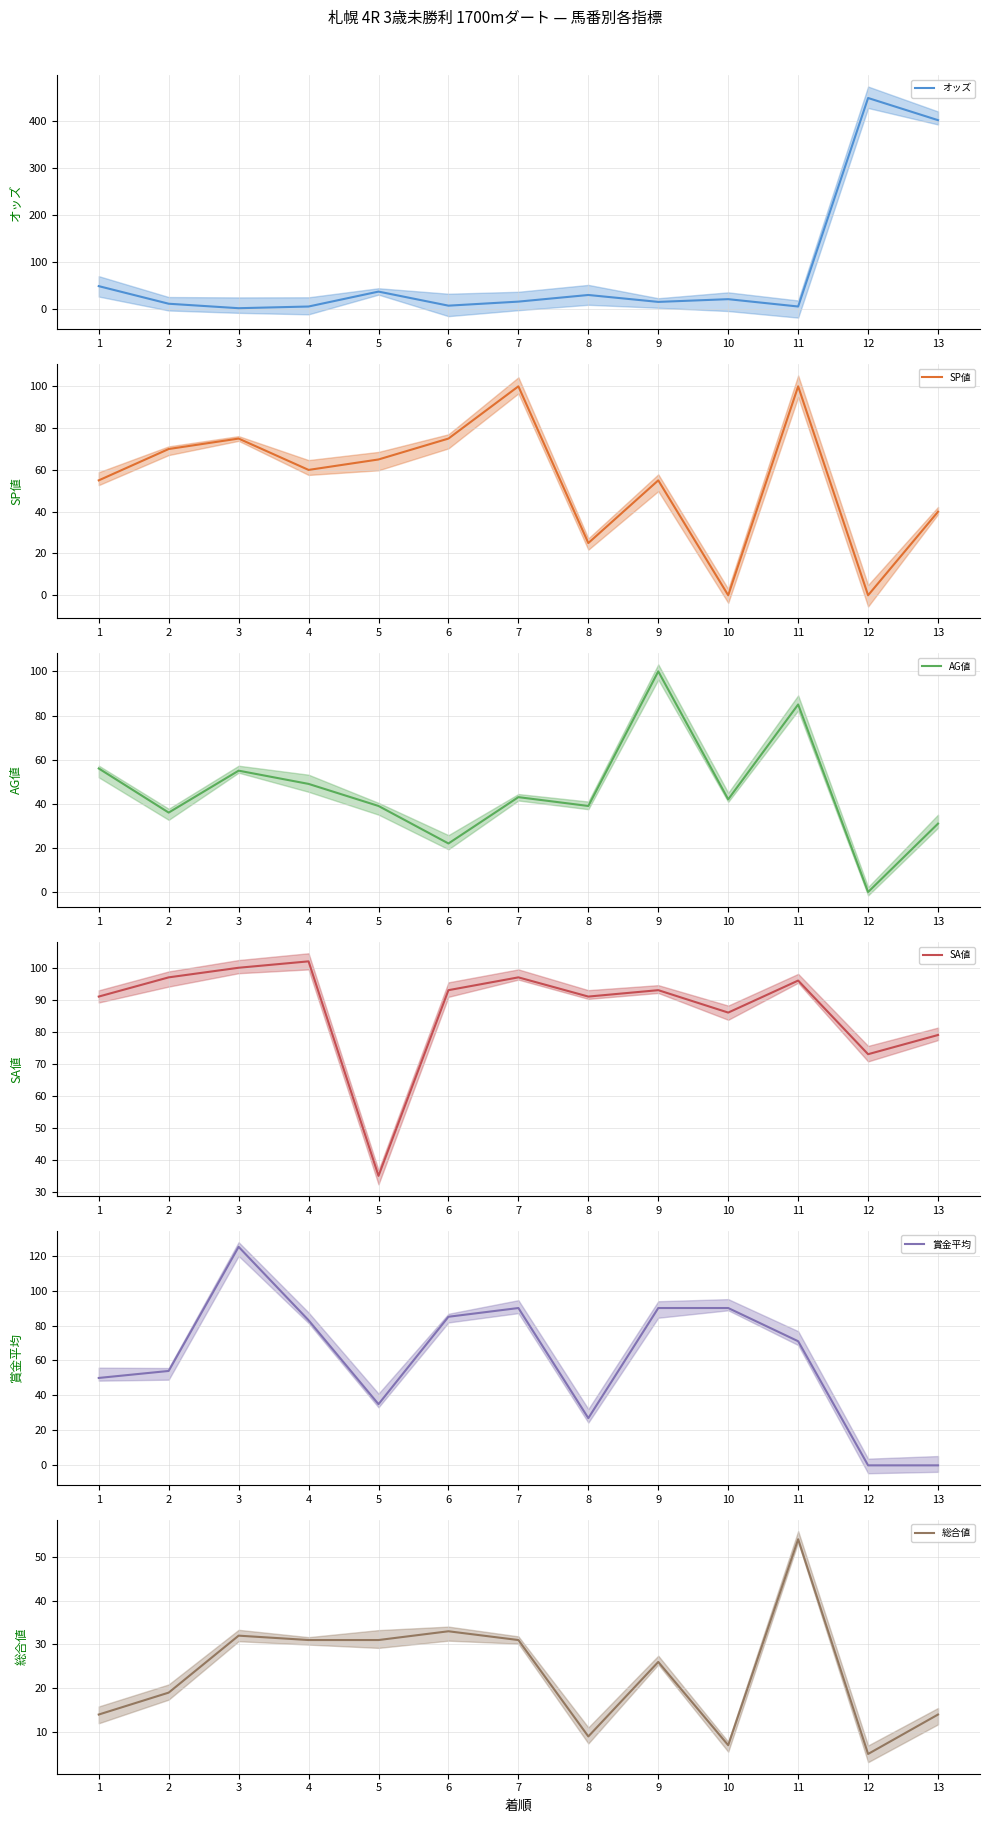

Count the number of data series in this chart.

6